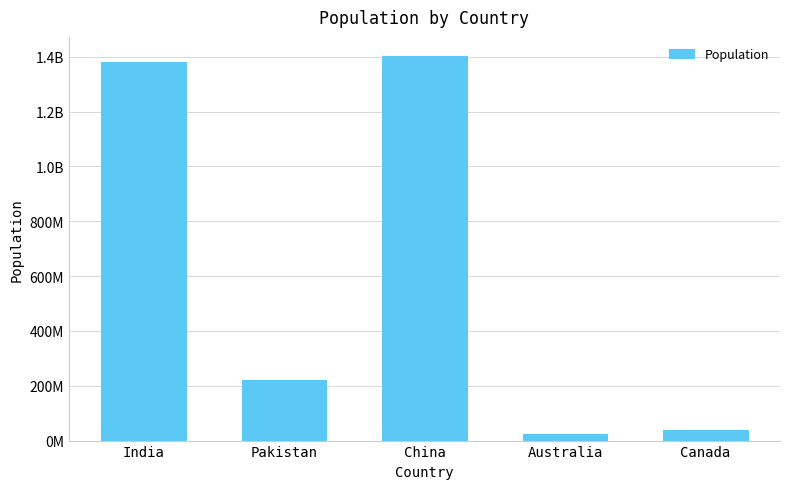

Reading left to right, list all the values displayed in this chart.

1380004385	220892331	1402112000	25687041	38005238